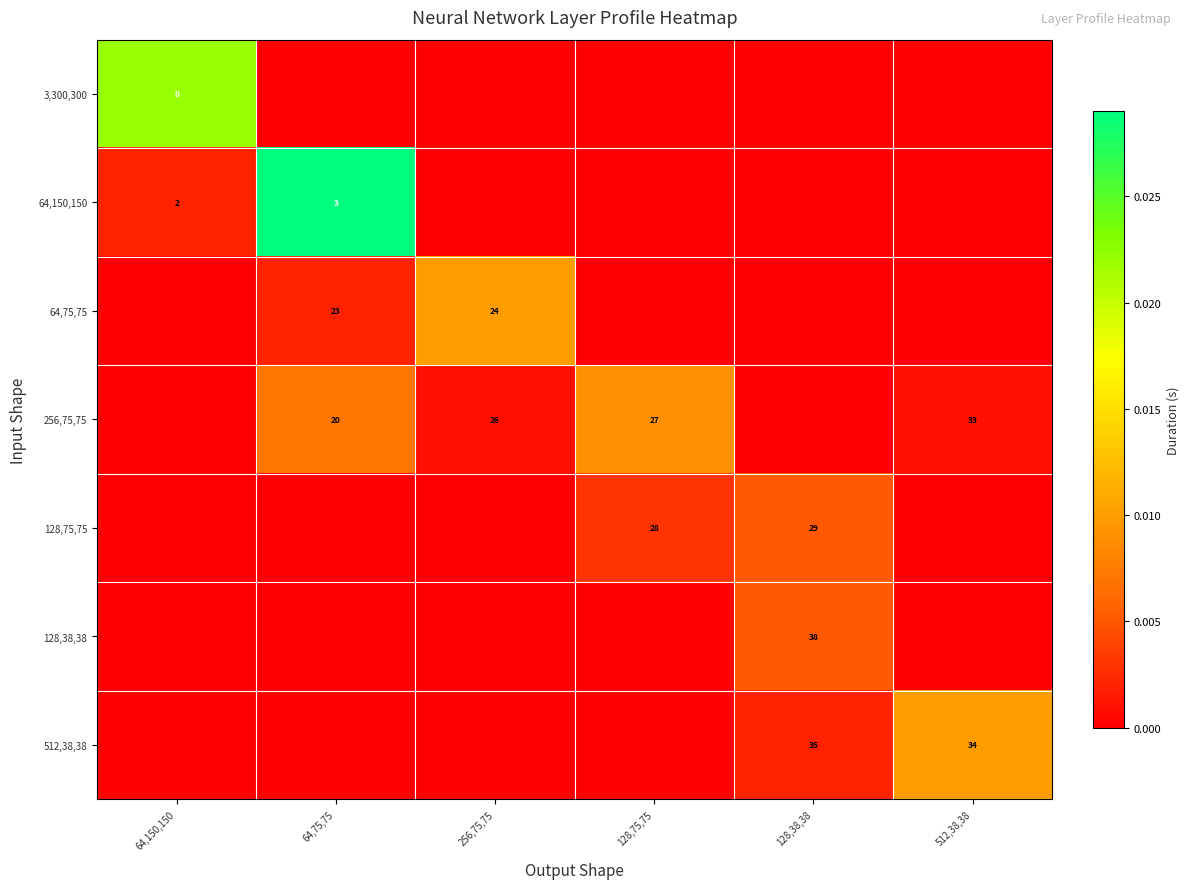

The value of 256,75,75 at 128,75,75 is 10. True or false?

False